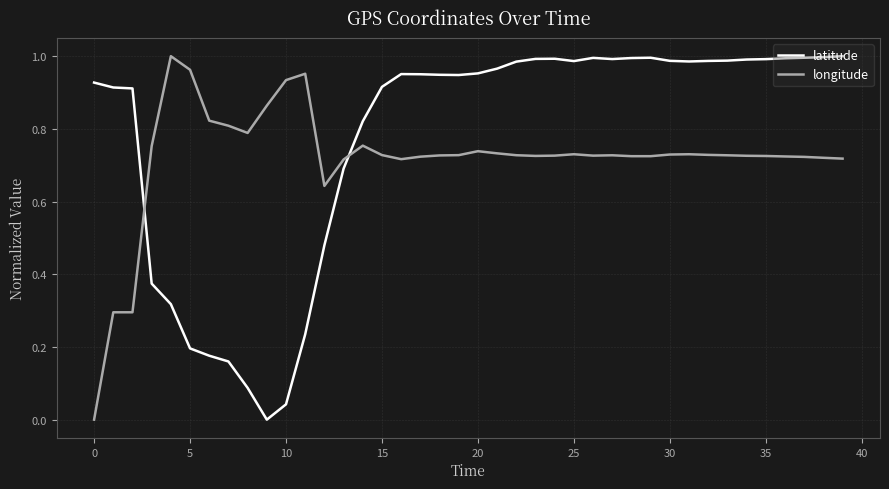

Which series has the largest total across all categories?

latitude